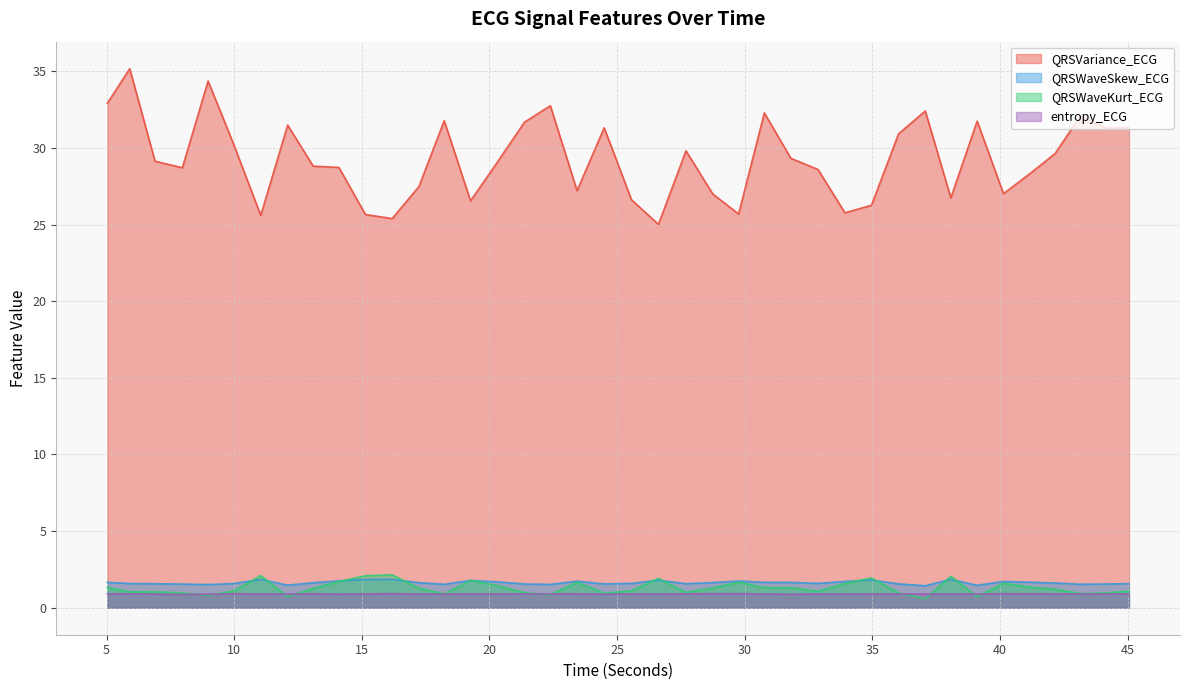

What is the average value of the QRSWaveKurt_ECG series?

1.3